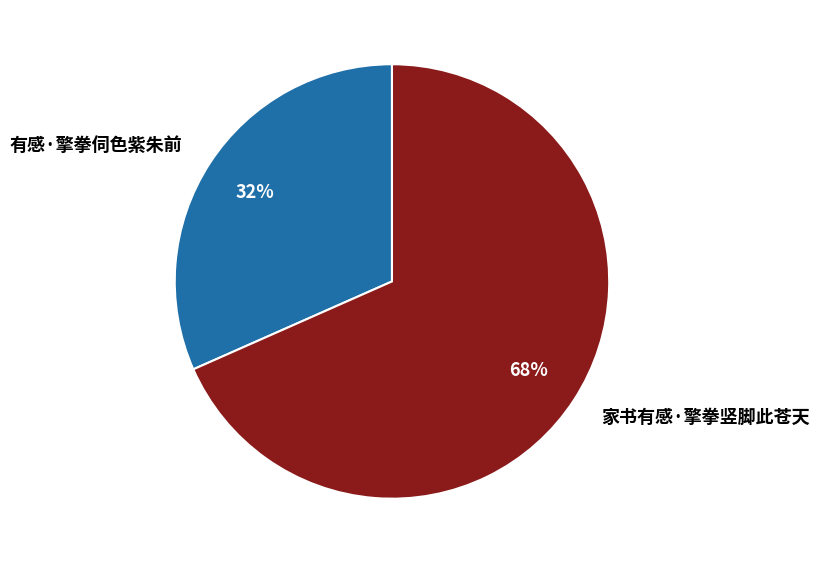

Is there a majority slice in this chart?

Yes